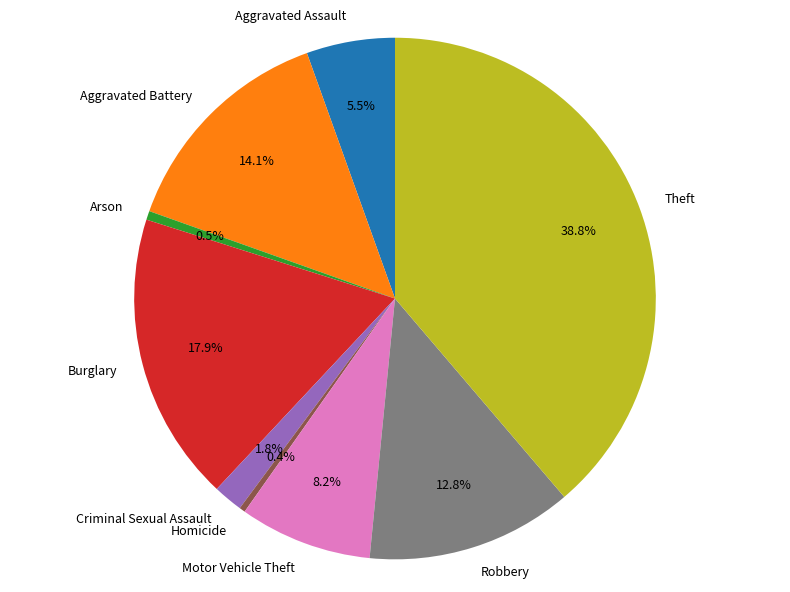

How many segments does this pie chart have?

9